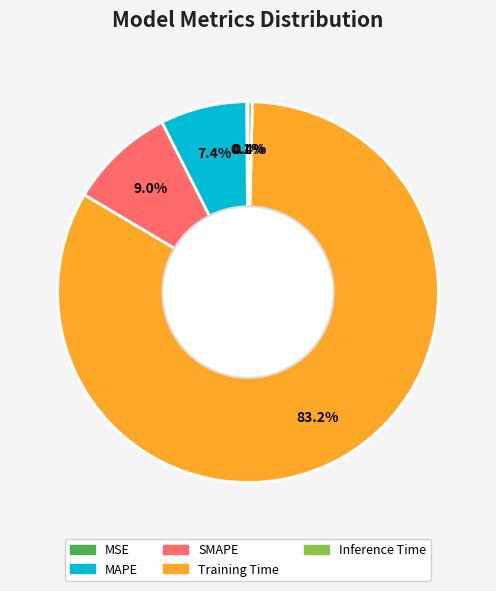

What is the largest slice in the pie chart?

Training Time